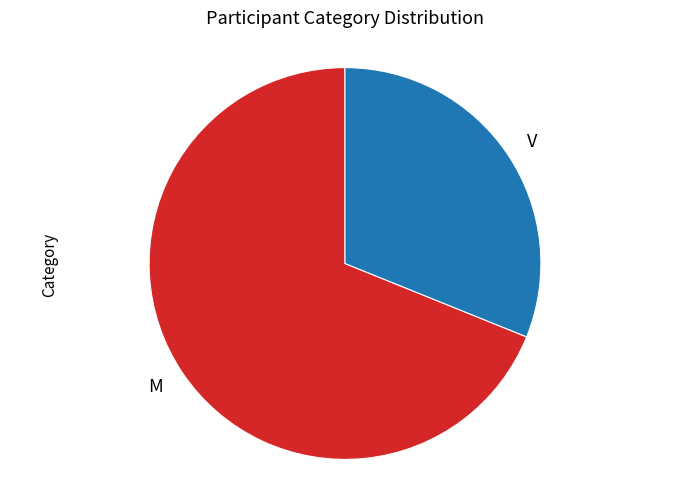

Rank the categories by value from highest to lowest.

M, V